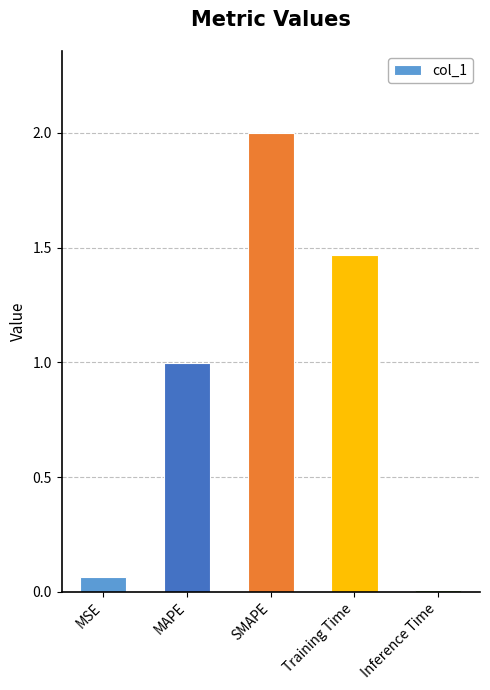

Does the chart contain stacked bars?

No